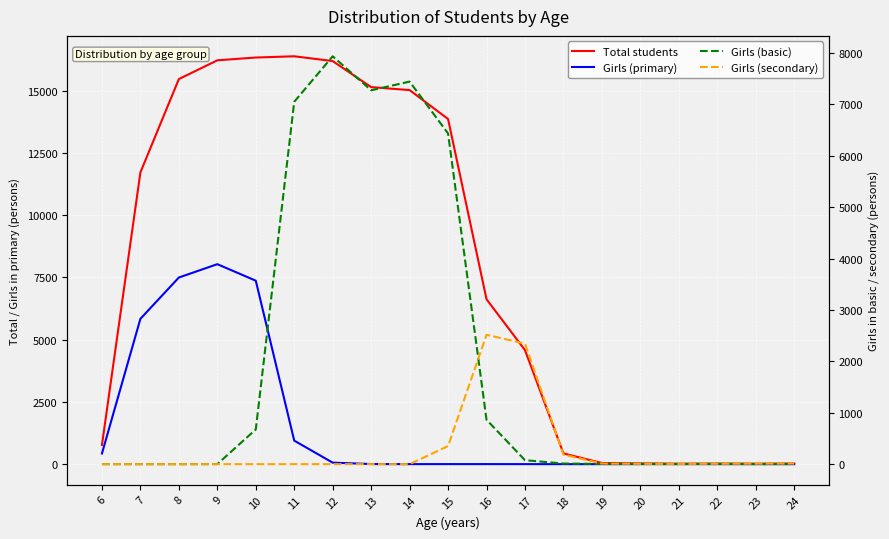

Where is Girls (primary) nearest to the value 4016?

7